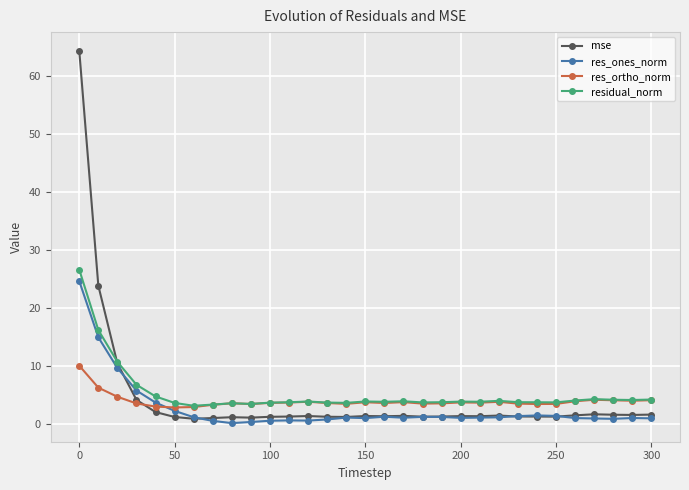

What is the lowest value of the res_ortho_norm series?

2.8